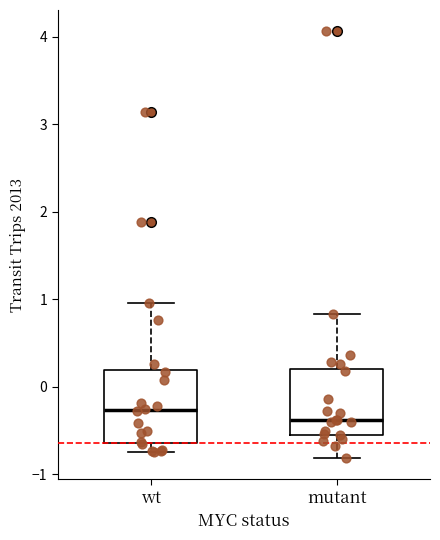

Which box has the lowest median line?

mutant